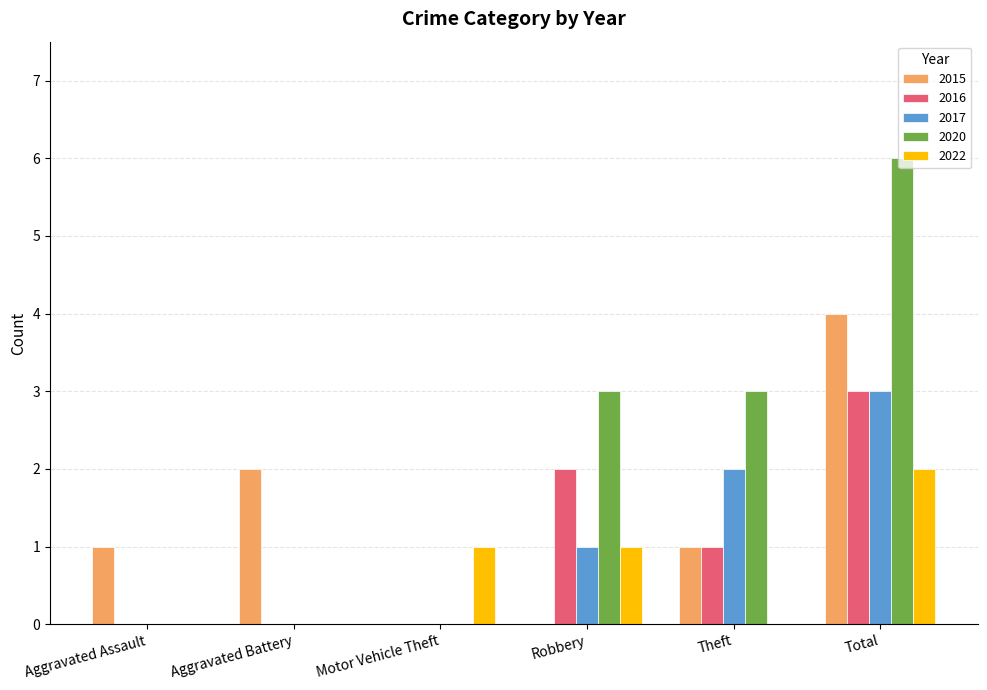

What is the sum of the 2020 values at Aggravated Battery and Robbery?

3